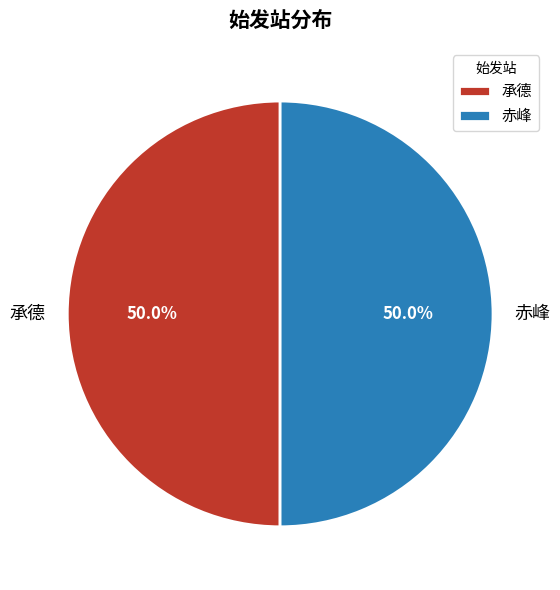

What is the ratio of the value at 赤峰 to the value at 承德?

1.0